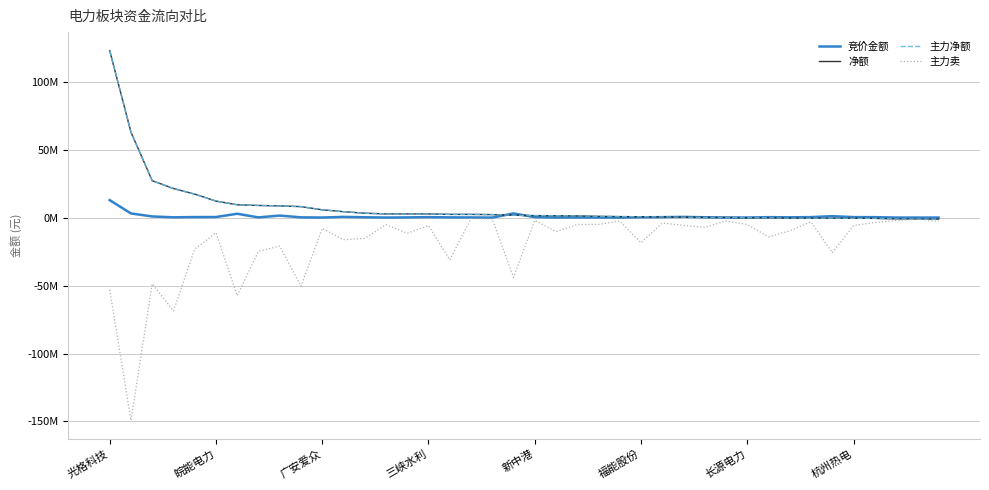

Does the chart have visible grid lines?

Yes